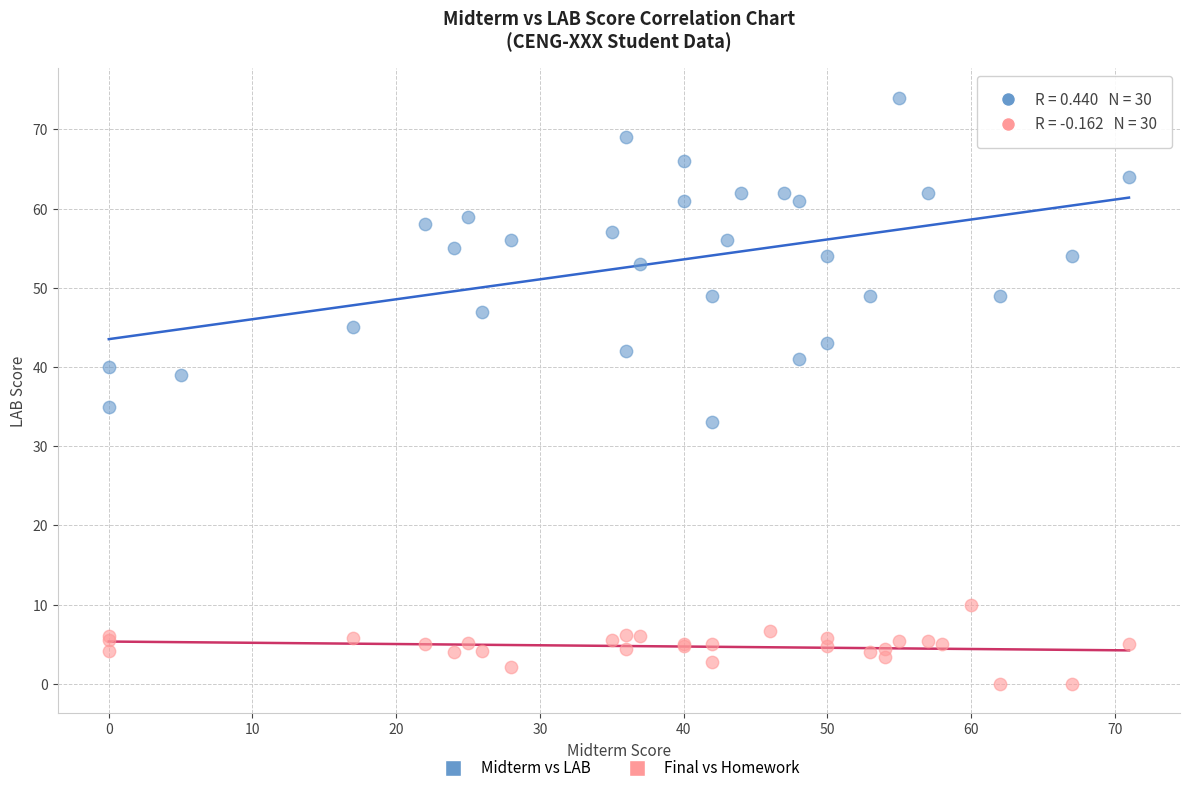

Which series reaches the maximum Y coordinate?

Midterm vs LAB